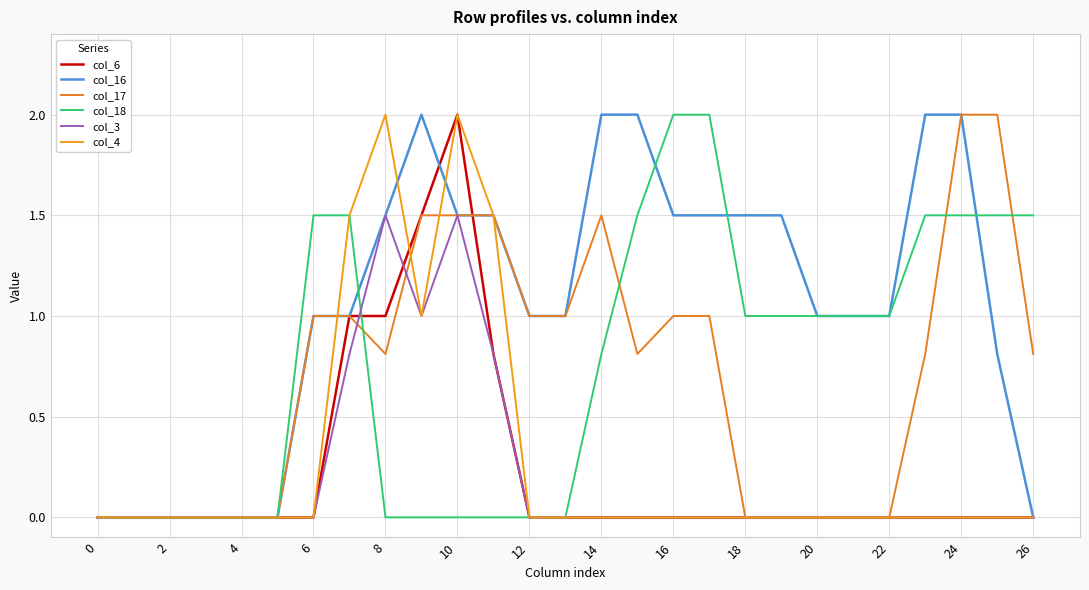

Is this an area chart (filled region under the line)?

No